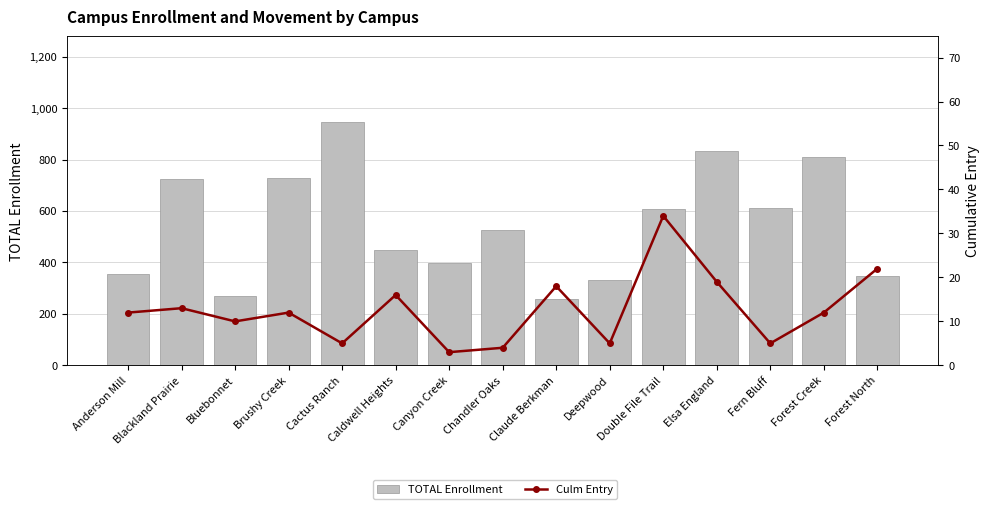

Between Anderson Mill and Chandler Oaks, which series saw the biggest shift?

TOTAL Enrollment